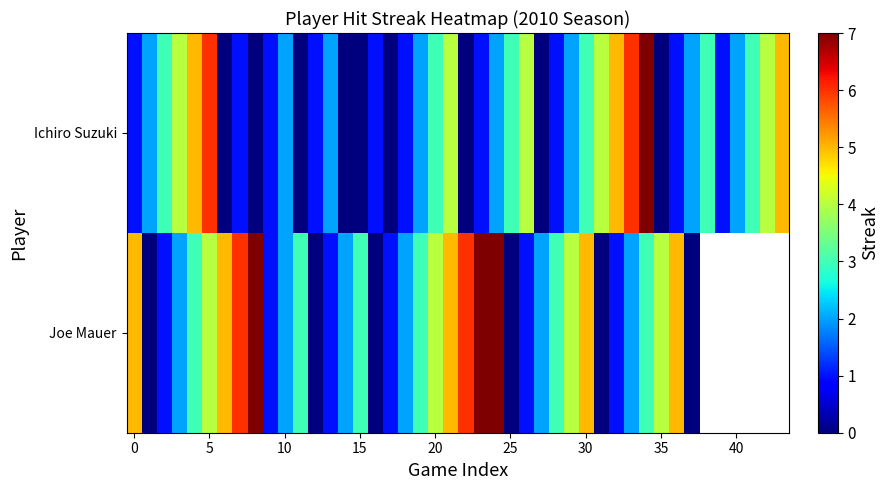

True or false: Joe Mauer has a value of 3.1 at False.

False